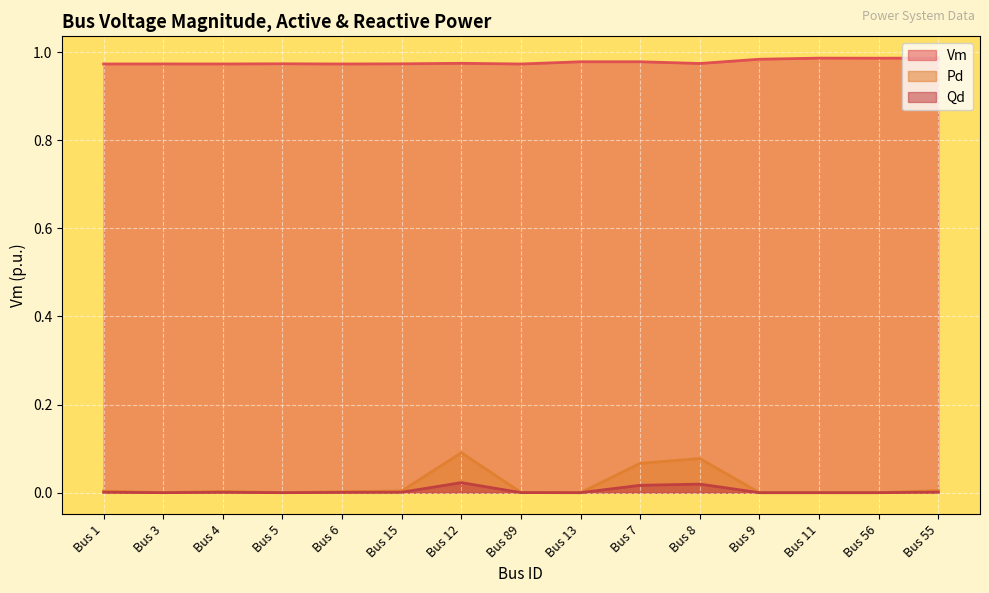

Is the value of Qd at Bus 6 greater than the value of Pd at Bus 3?

Yes